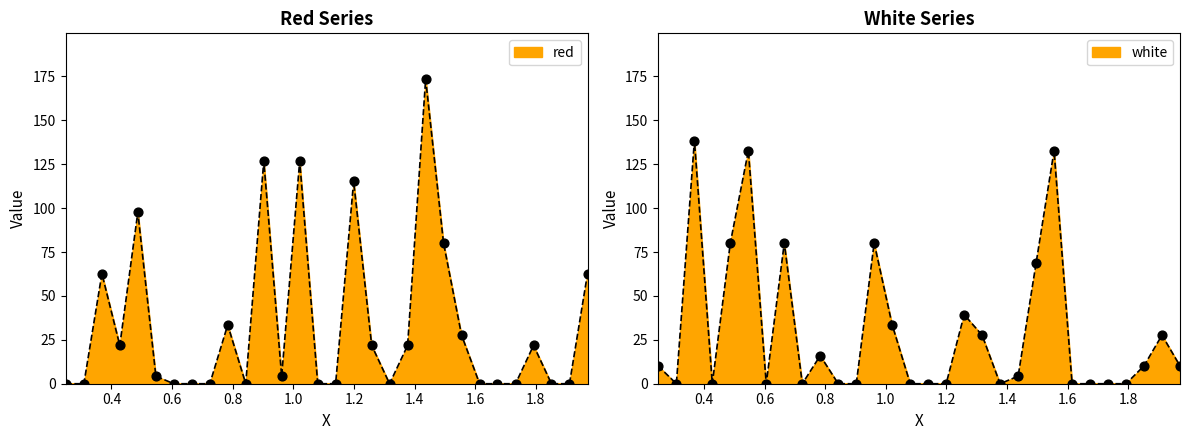

What are all the series names shown in the legend?

red, white